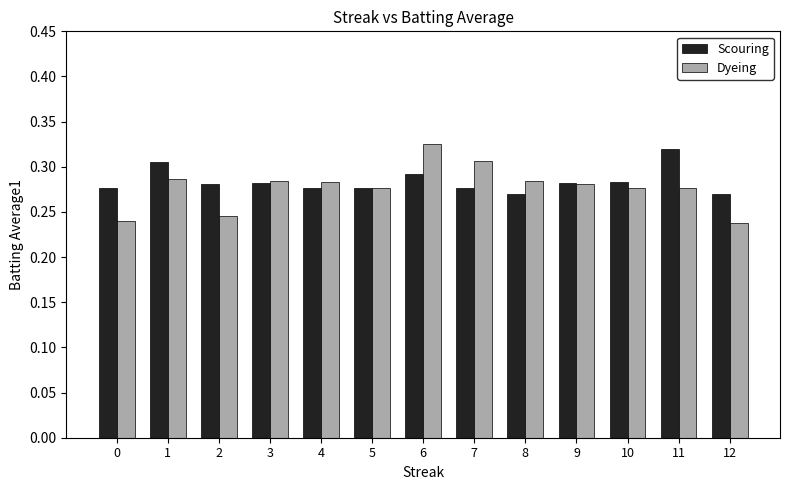

What is the difference between the maximum and minimum values in the Dyeing series?

0.1